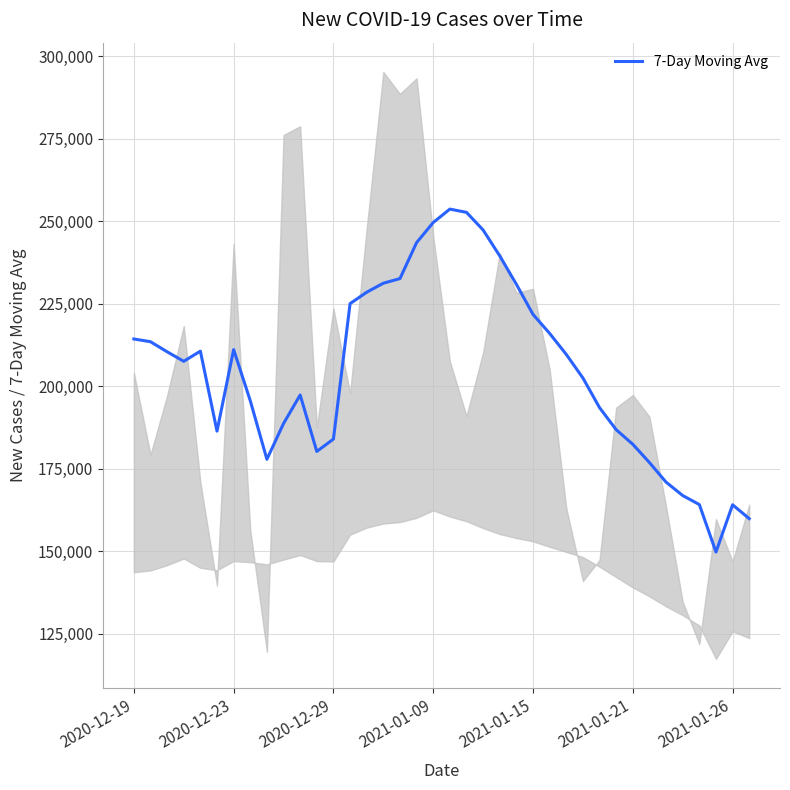

The chart shows a value of 170927 at 32. True or false?

True